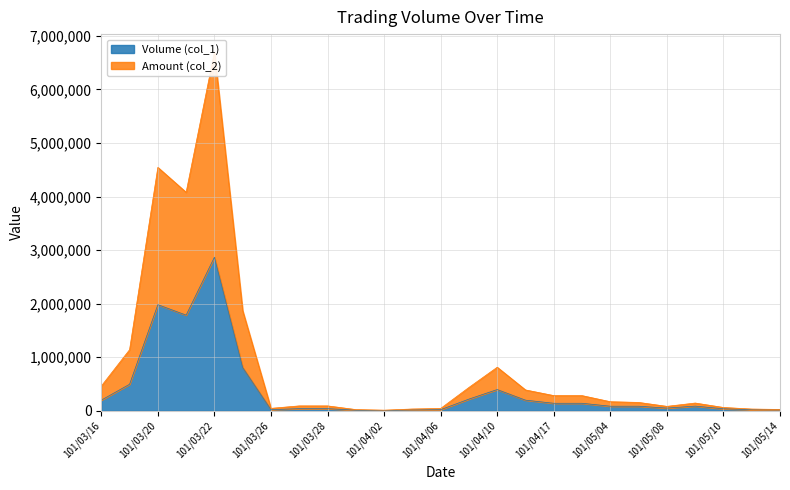

How many data points in Volume (col_1) are above 85000?

12